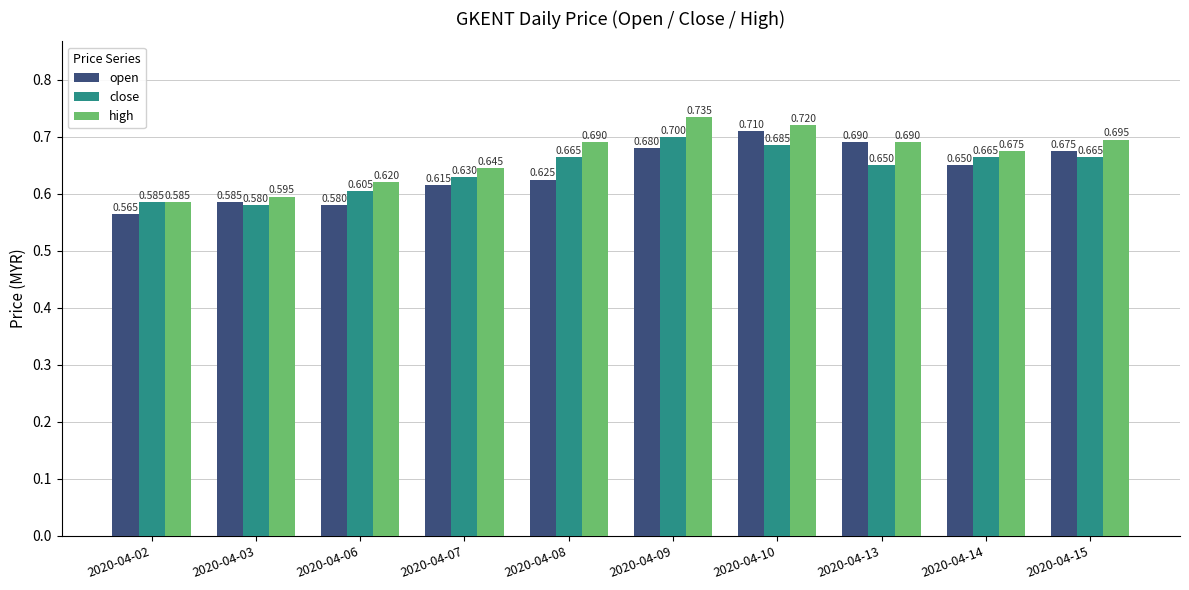

How many distinct data groups are displayed?

3